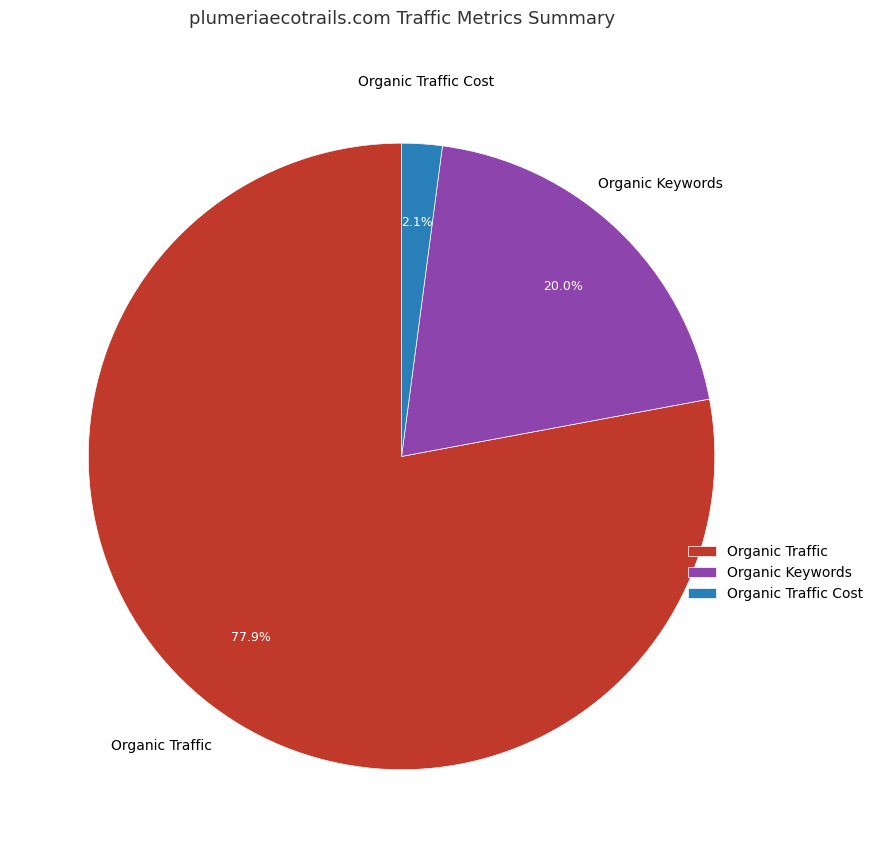

To the nearest percent, what portion does Organic Keywords represent?

20%